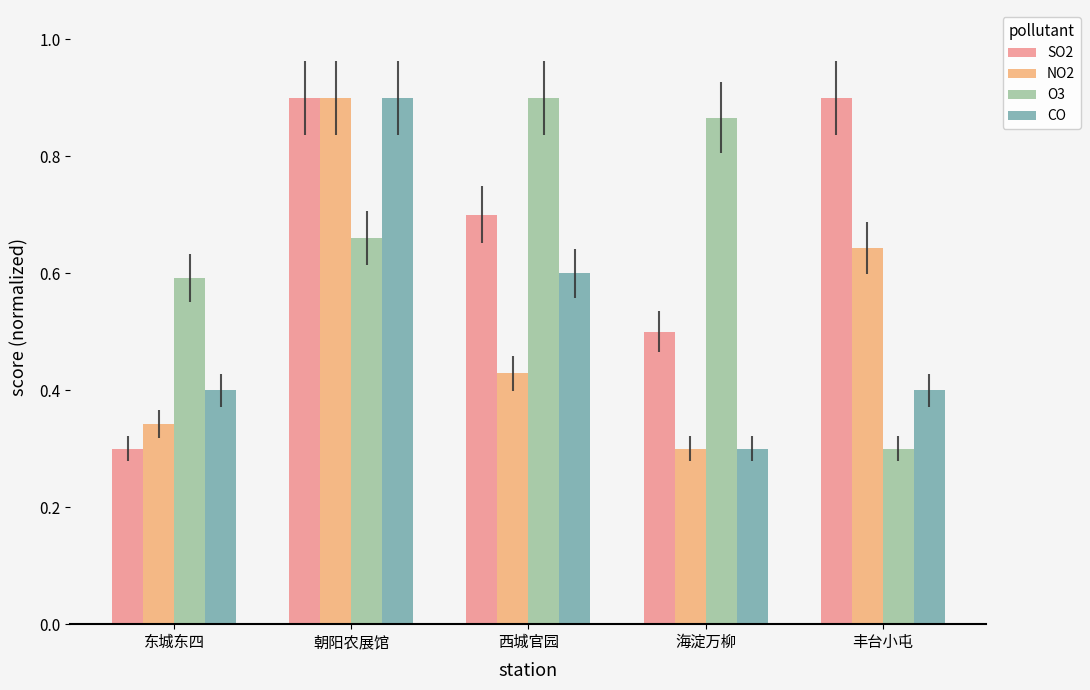

At 丰台小屯, list the series in order from smallest to largest.

O3, CO, NO2, SO2